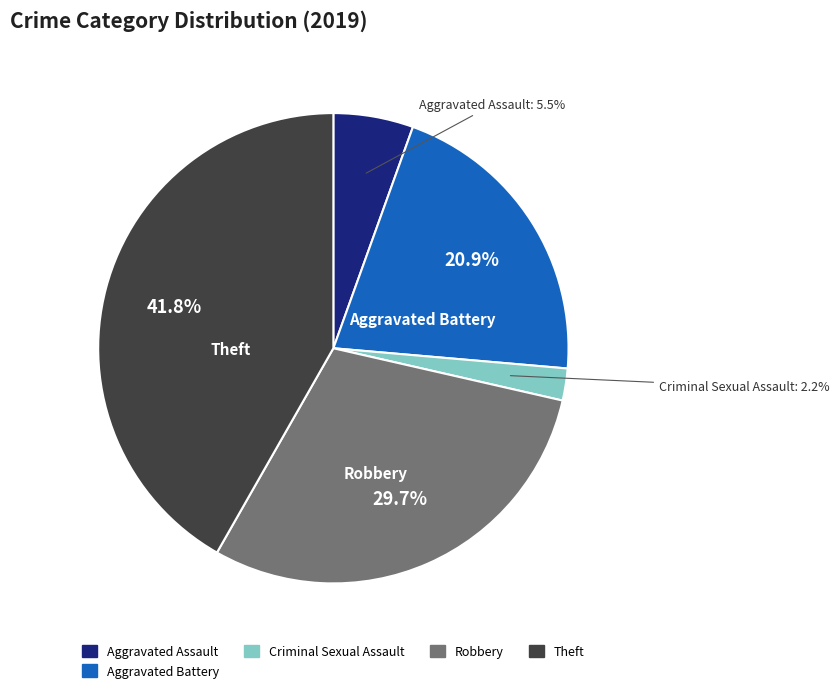

Is there any slice that represents more than half of the pie?

No